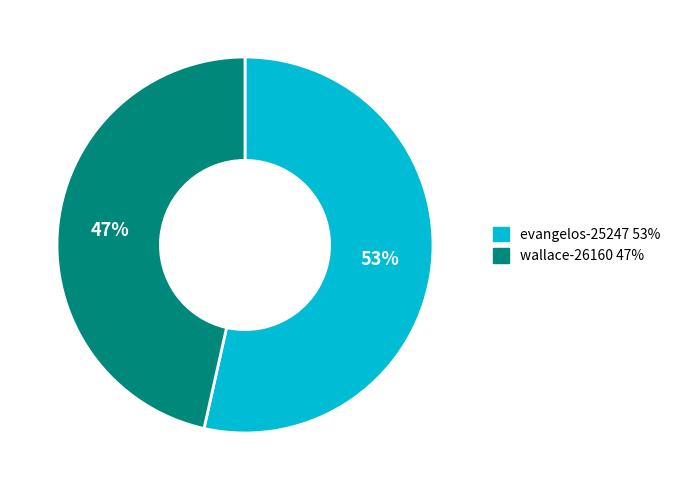

Which category has the smallest portion of the pie?

wallace-26160